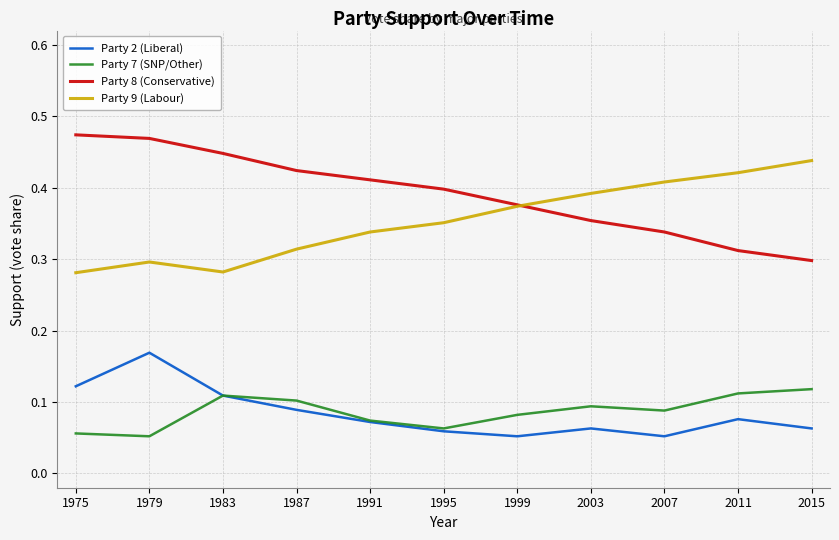

Which category has the highest value in the Party 9 (Labour) series?

2015